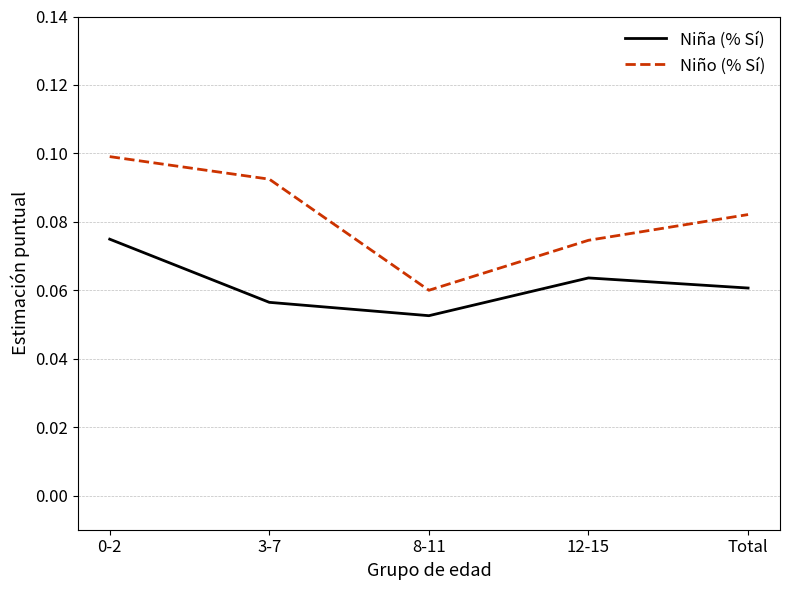

List the series in order of their overall mean, highest first.

Niño (% Sí), Niña (% Sí)